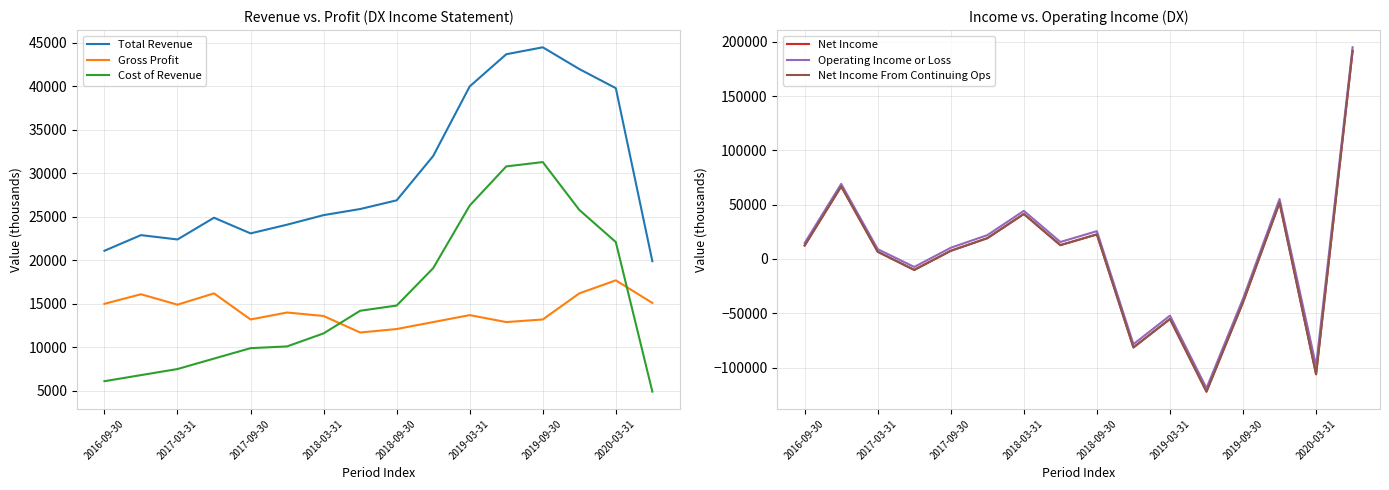

What value does the Total Revenue series have at 2018-09-30, to the nearest 10?

26900